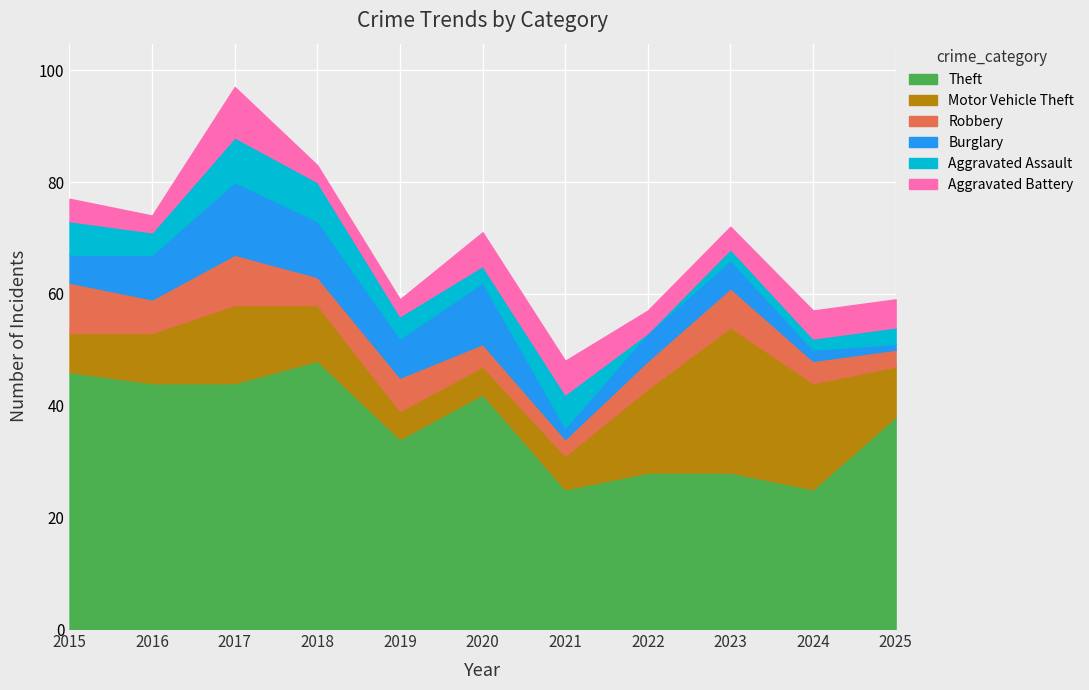

What is the spread (max minus min) of values at 2019?

31